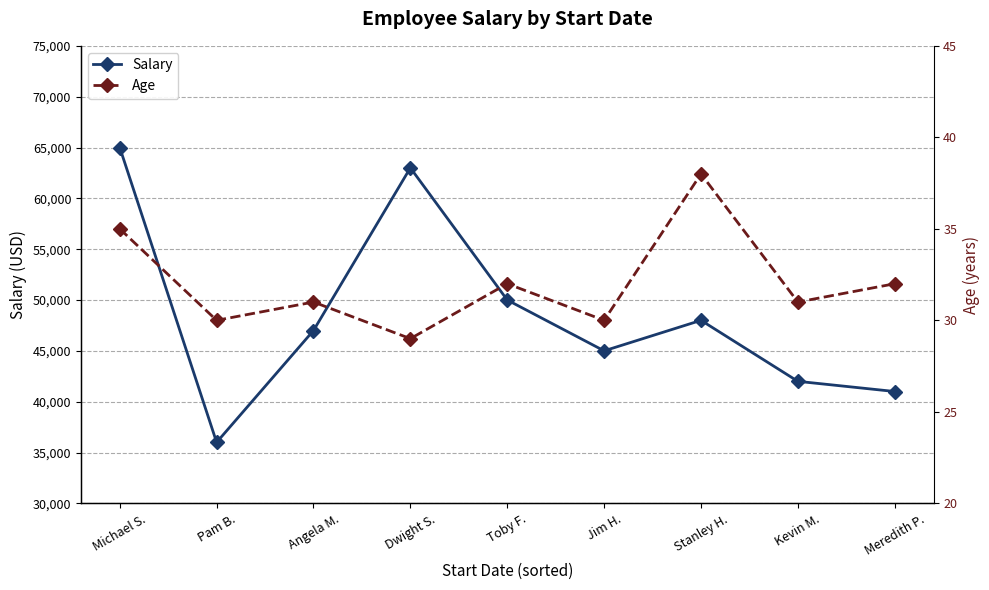

True or false: Salary has more than 0 points higher than both neighbors.

True